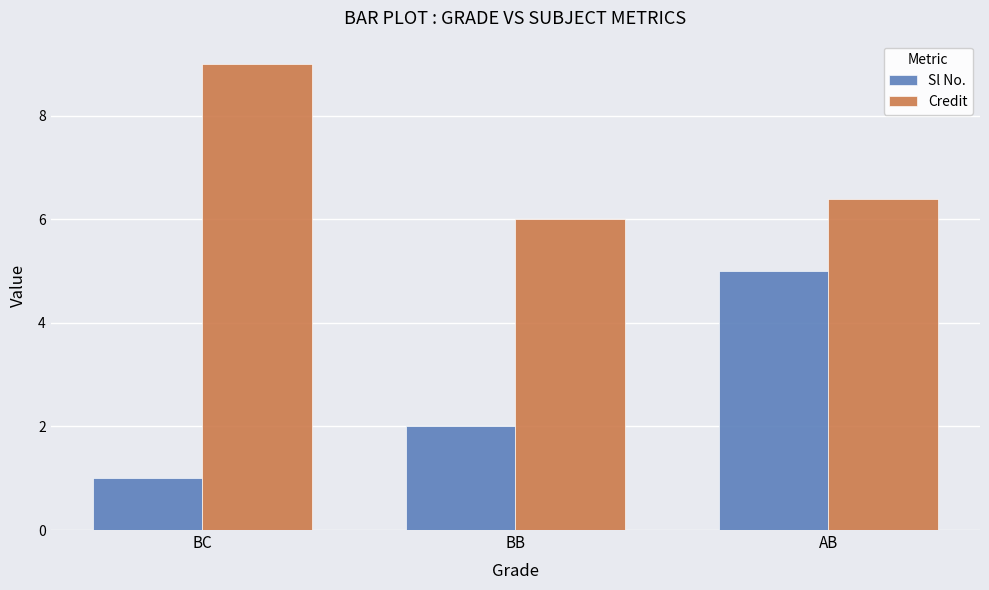

What position from the right is BC?

3